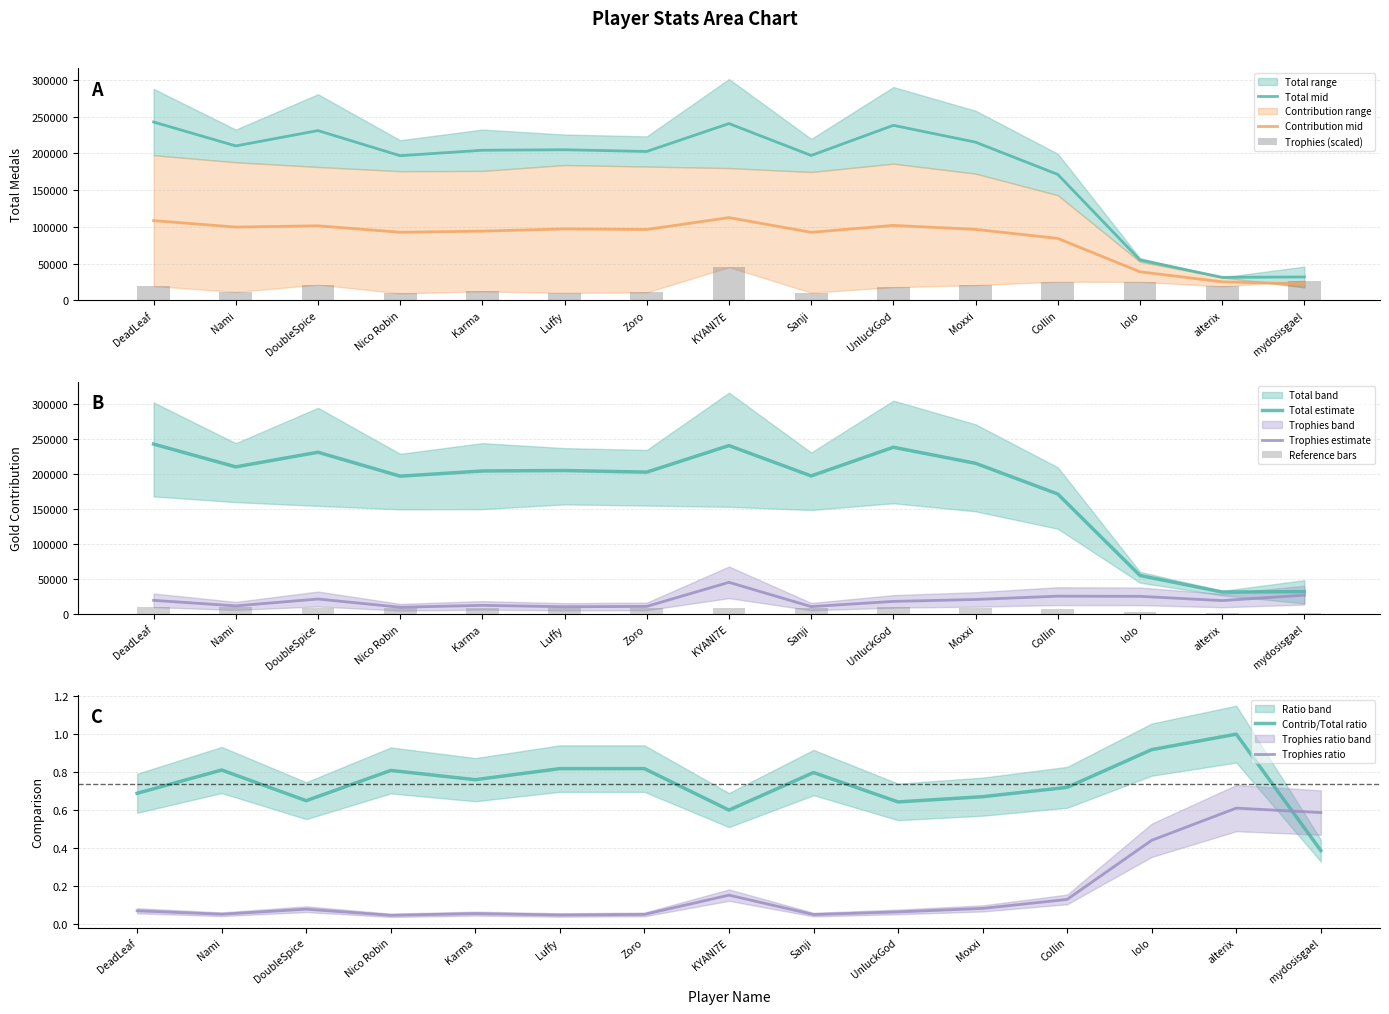

Which series has the largest total across all categories?

Total